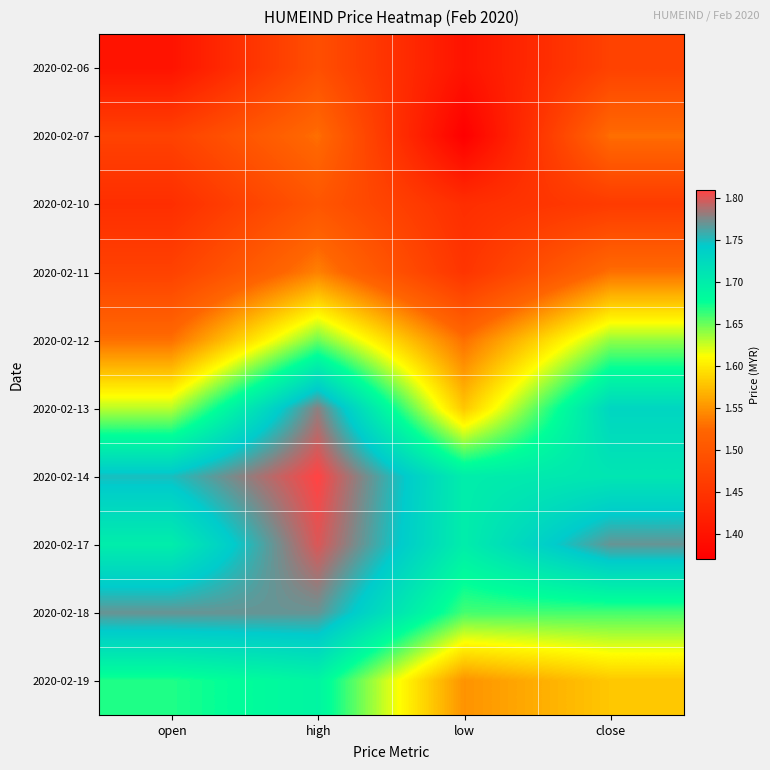

At close, list the series in order from largest to smallest.

2020-02-17, 2020-02-13, 2020-02-14, 2020-02-18, 2020-02-12, 2020-02-19, 2020-02-07, 2020-02-11, 2020-02-06, 2020-02-10